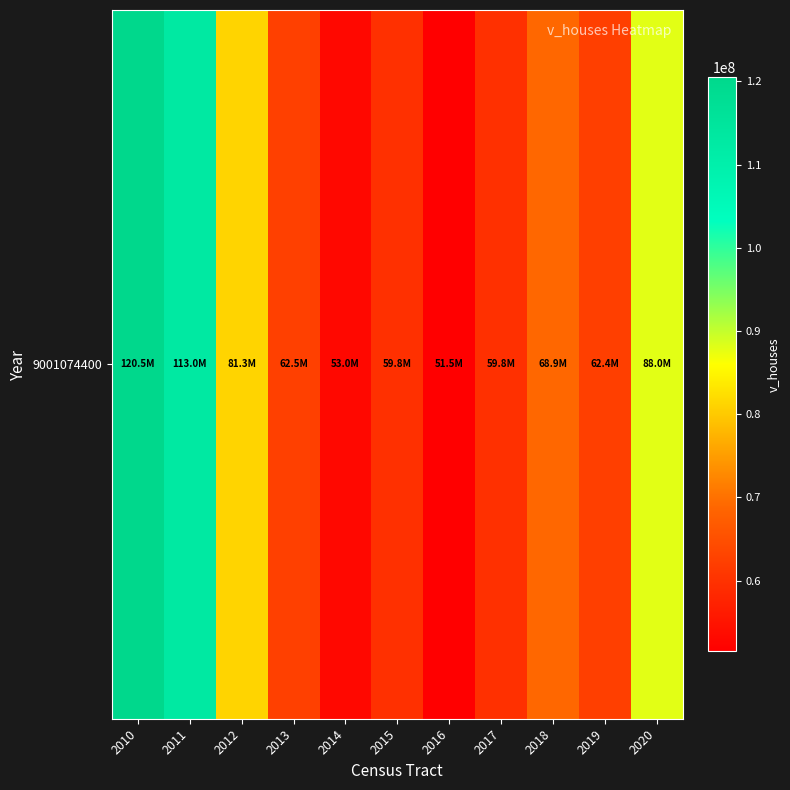

Reading right to left, list all the values displayed in this chart.

2020=87982000	2019=62389000	2018=68914200	2017=59762600	2016=51485700	2015=59794900	2014=53012500	2013=62503400	2012=81261300	2011=112977500	2010=120490000